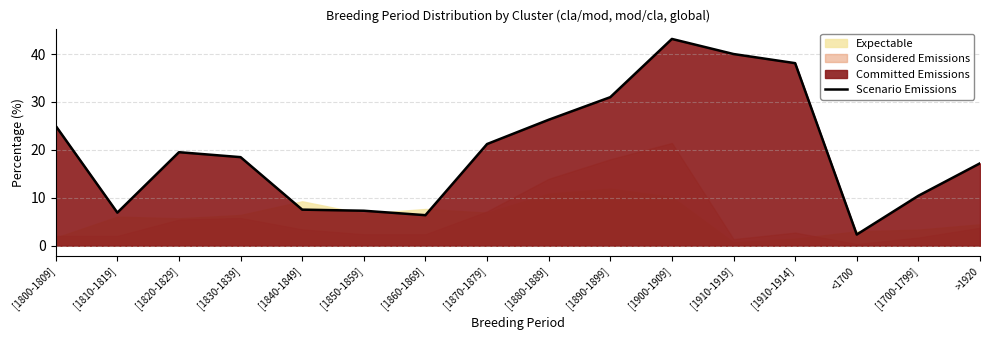

What is the average value?

20.0